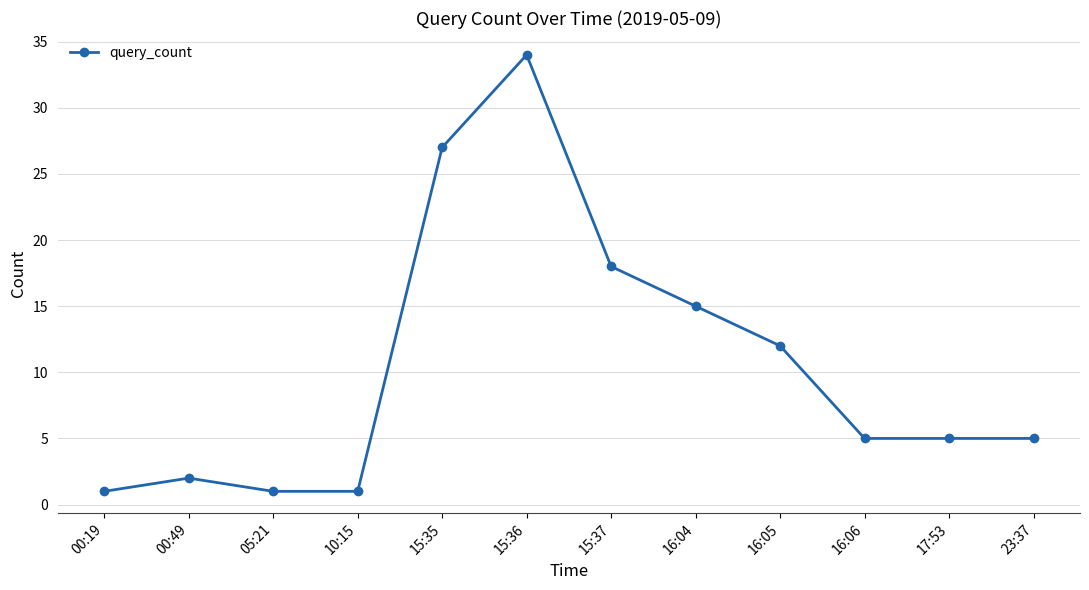

At which category does the data reach its first local peak?

00:49